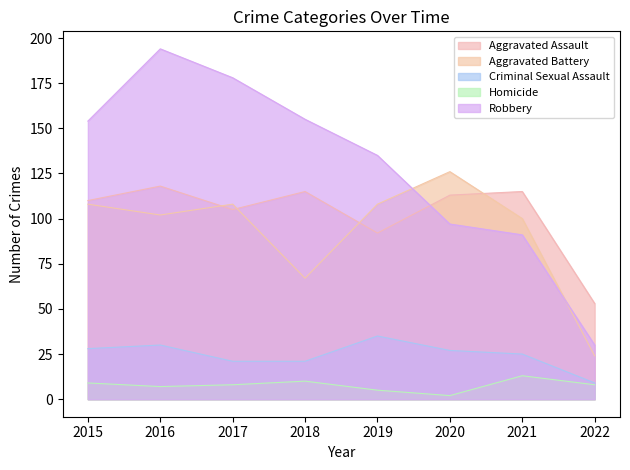

At which label does Aggravated Battery reach its peak?

2020